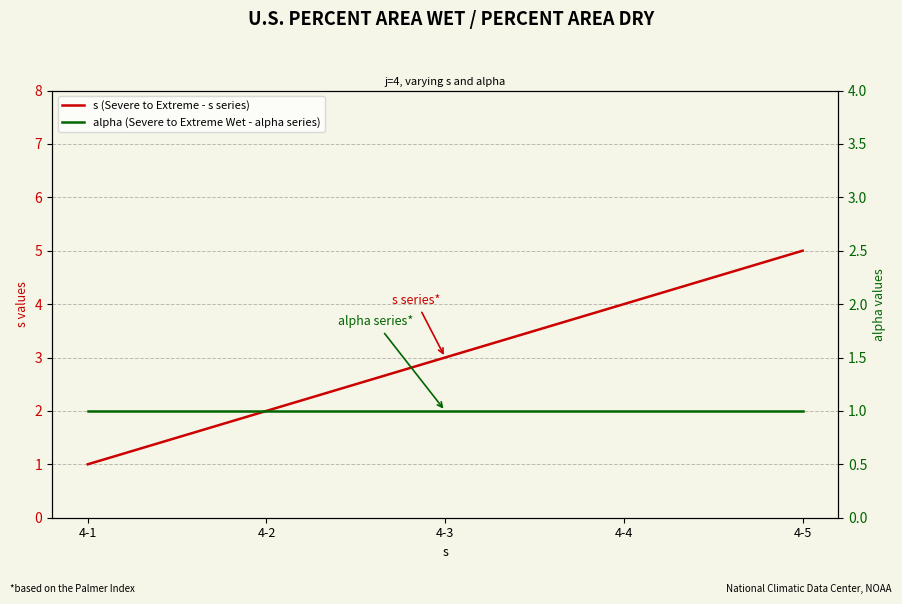

What is the average value of the s (Severe to Extreme - s series) series?

3